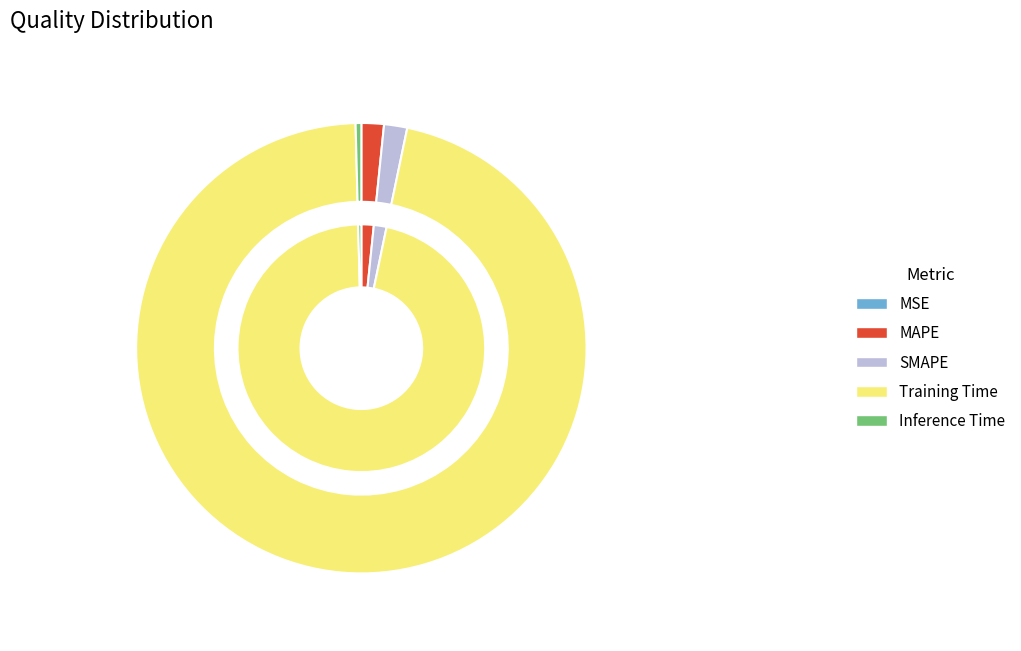

Is it true that SMAPE is 1% of the pie?

False